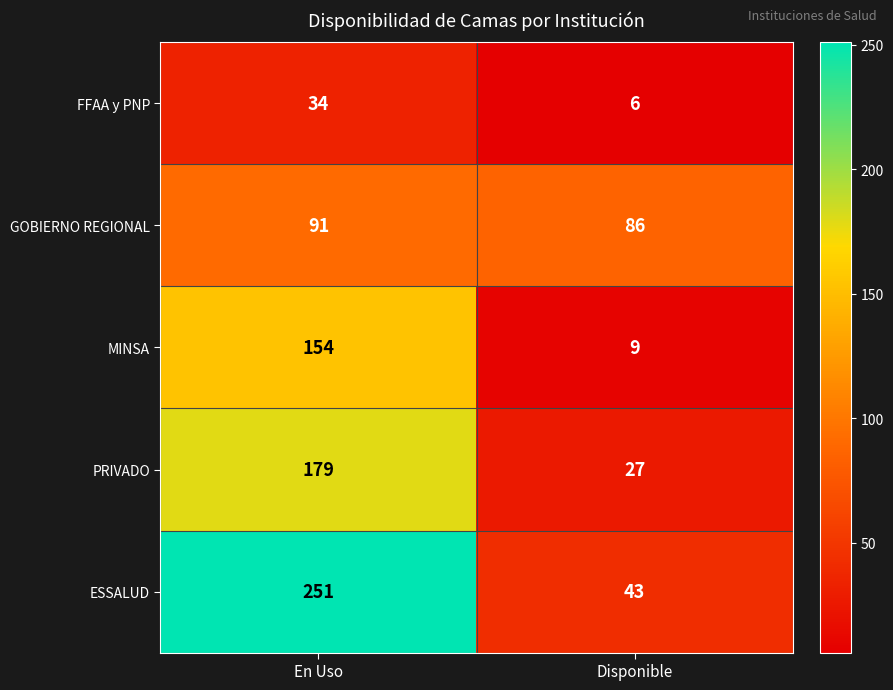

At which category is the sum across all series the highest?

En Uso